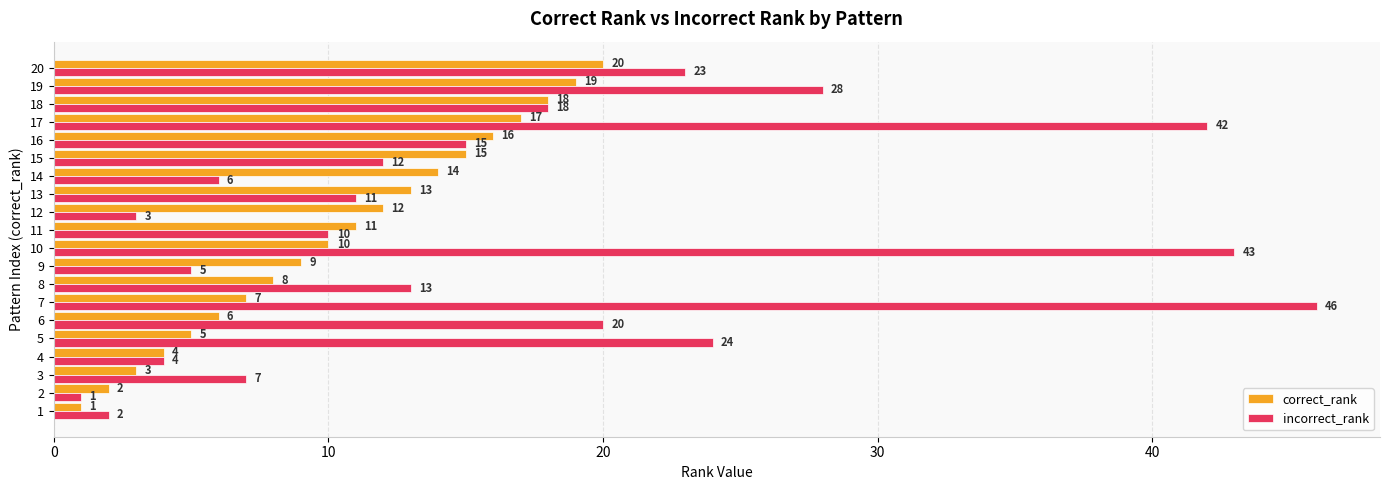

List the series in order of their overall mean, highest first.

incorrect_rank, correct_rank